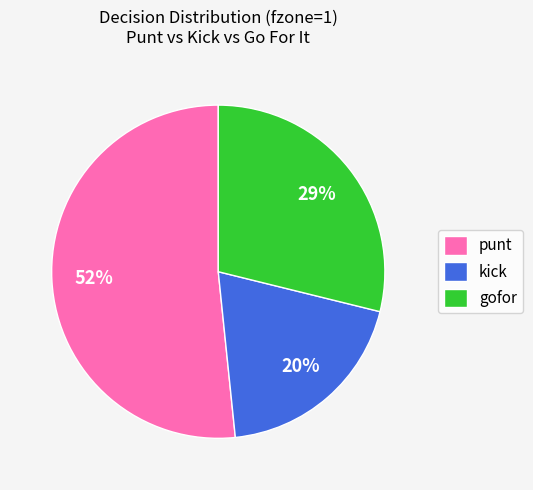

Is the sum of gofor and kick greater than half?

No